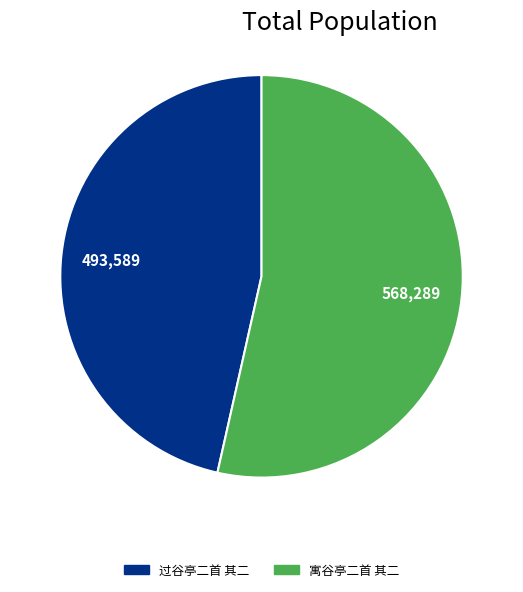

Which slice is the largest?

寓谷亭二首 其二